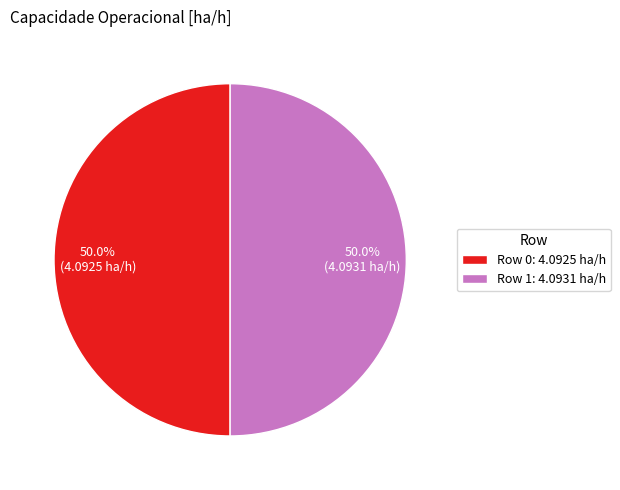

What percentage do Row 1 and Row 0 together represent?

100.0%